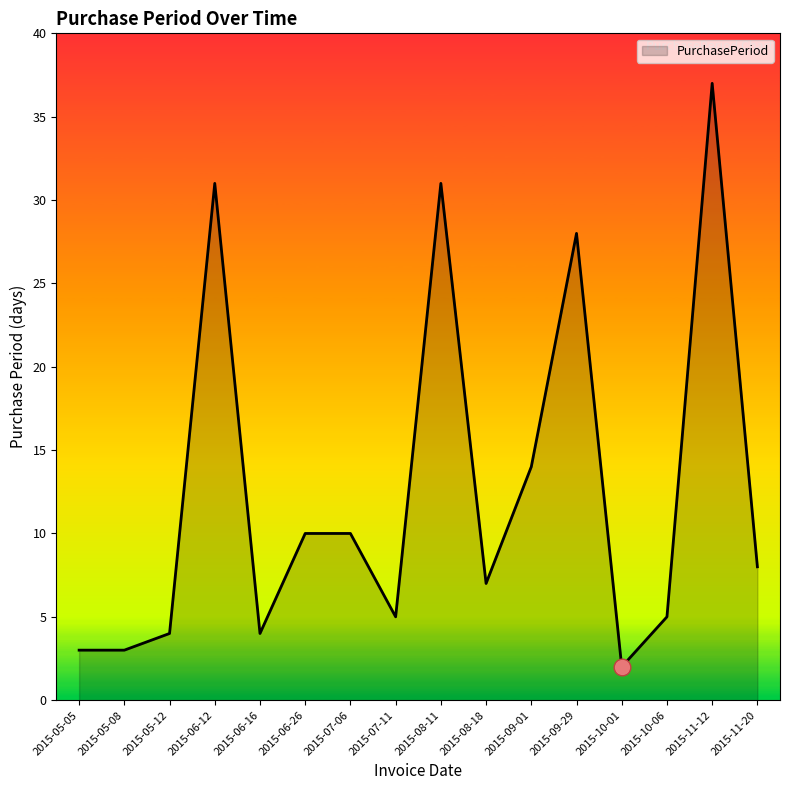

What position from the right is 2015-08-18?

7